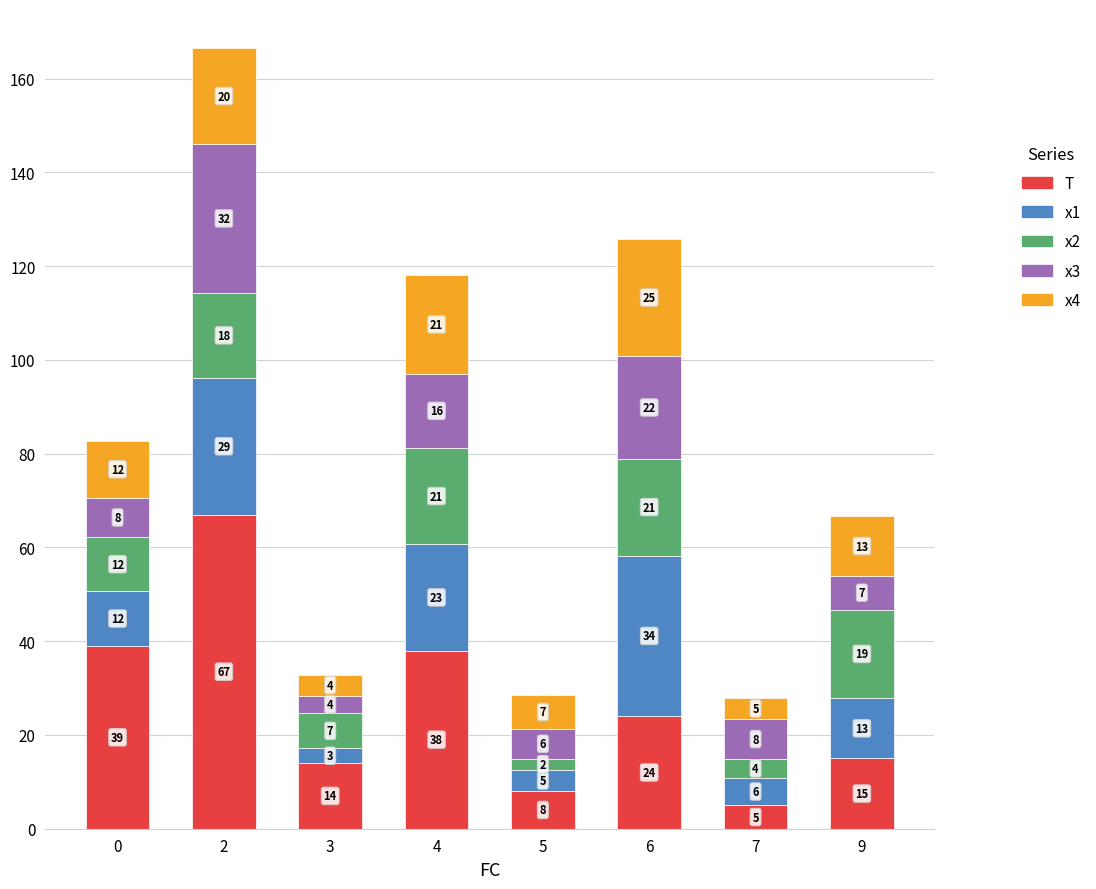

At which label is T closest to 36?

4